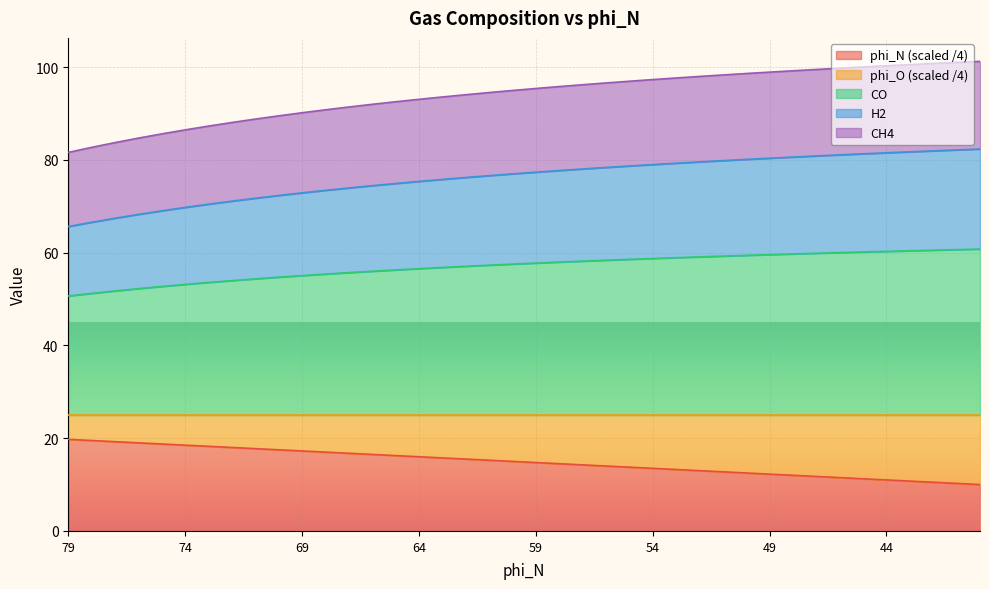

What are all the series names shown in the legend?

phi_N (scaled /4), phi_O (scaled /4), CO, H2, CH4